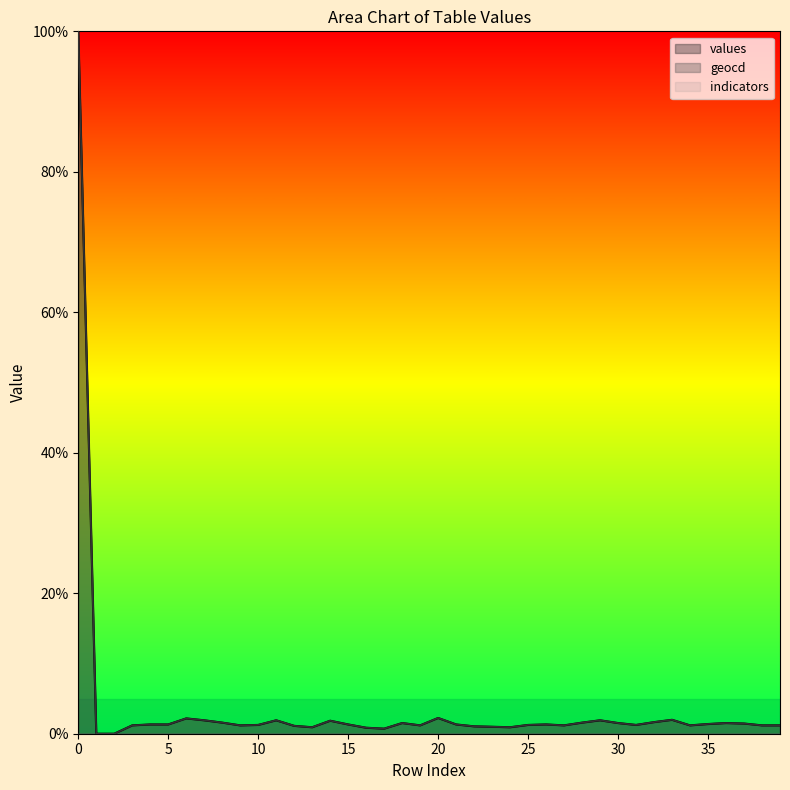

What is the value of the geocd point at the 21st from the left?

2.2